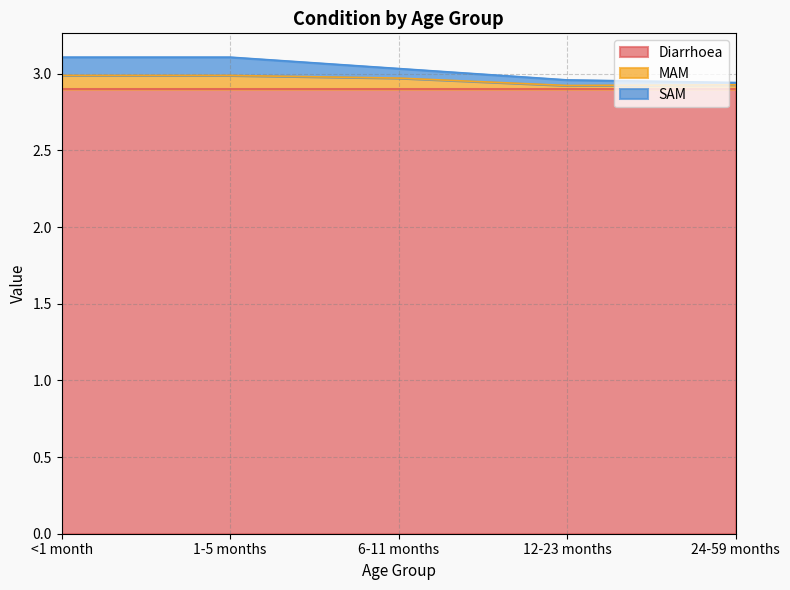

What is the total value across all series at <1 month?

3.1